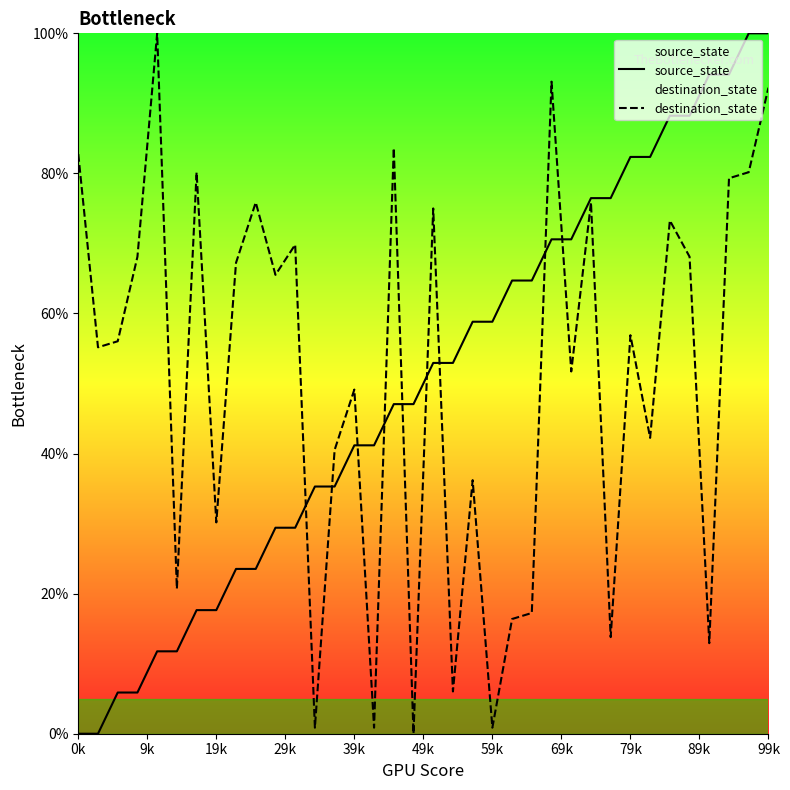

True or false: source_state and destination_state cross at least once.

True